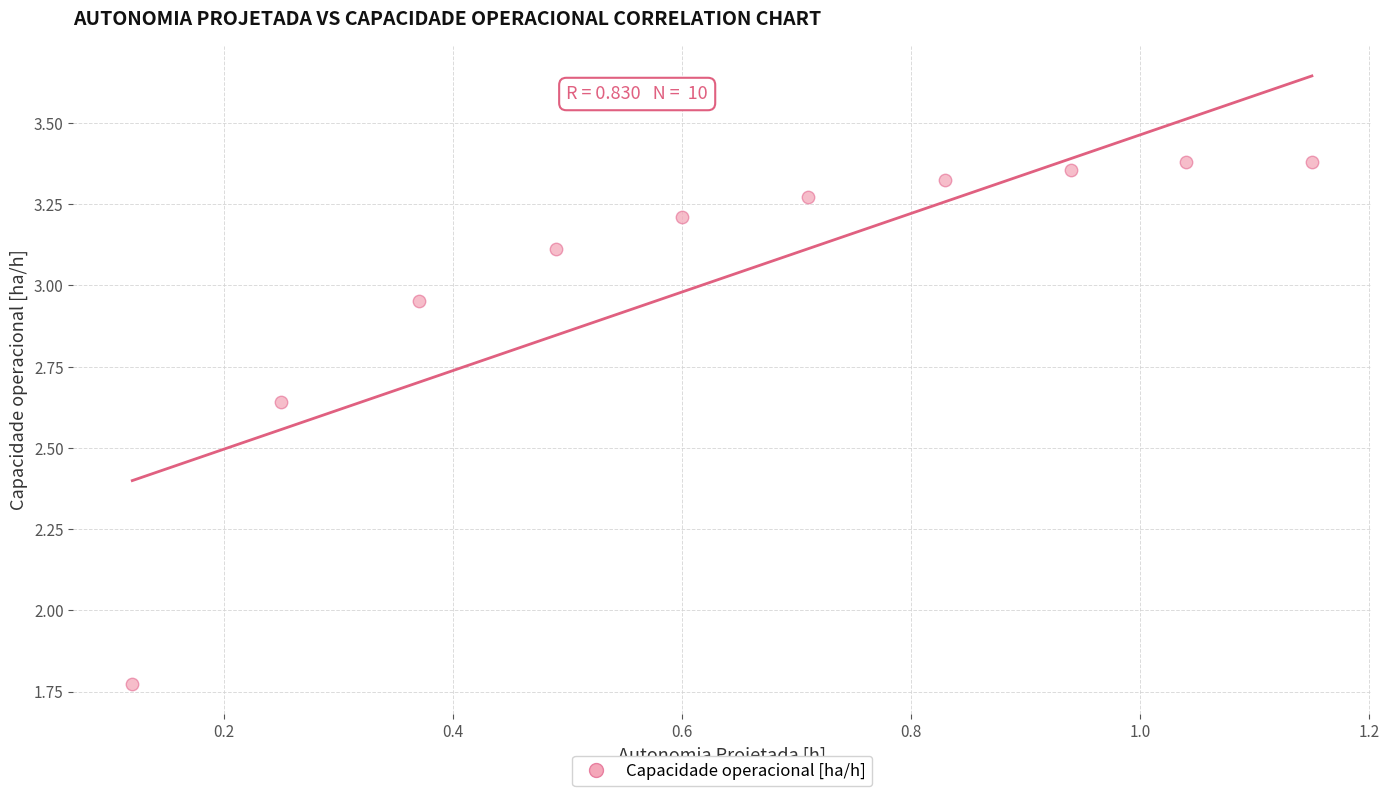

What is the range of X values (max minus min)?

1.0